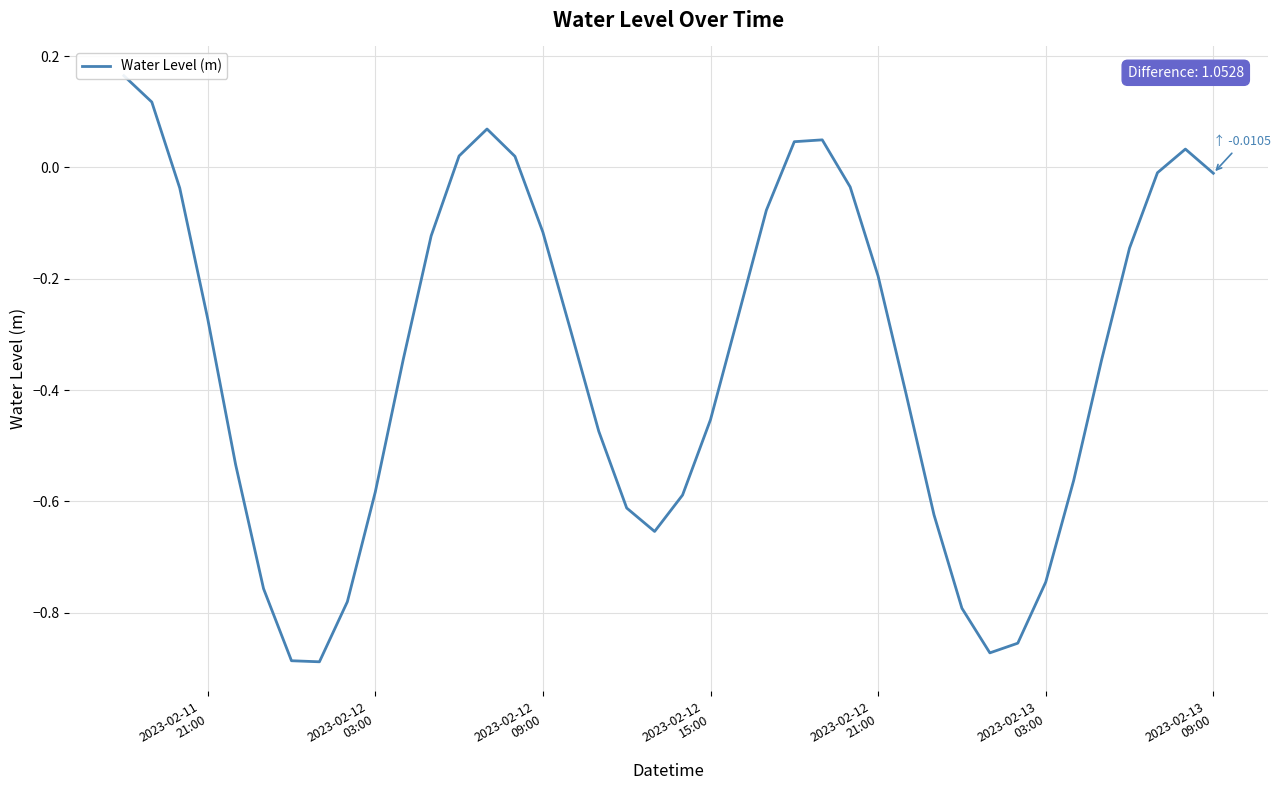

Is this an area chart (filled region under the line)?

No